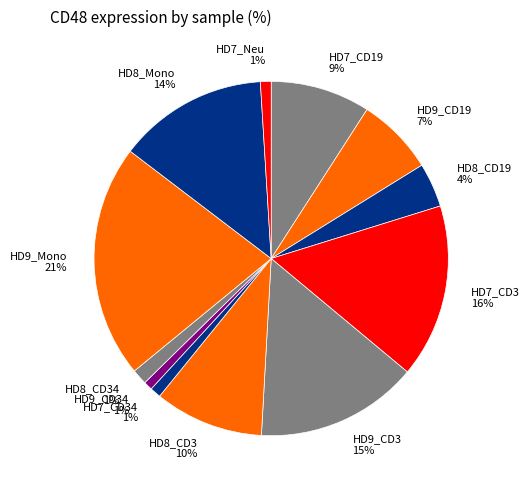

Which has a higher value, HD8_CD19 or HD8_CD34?

HD8_CD19